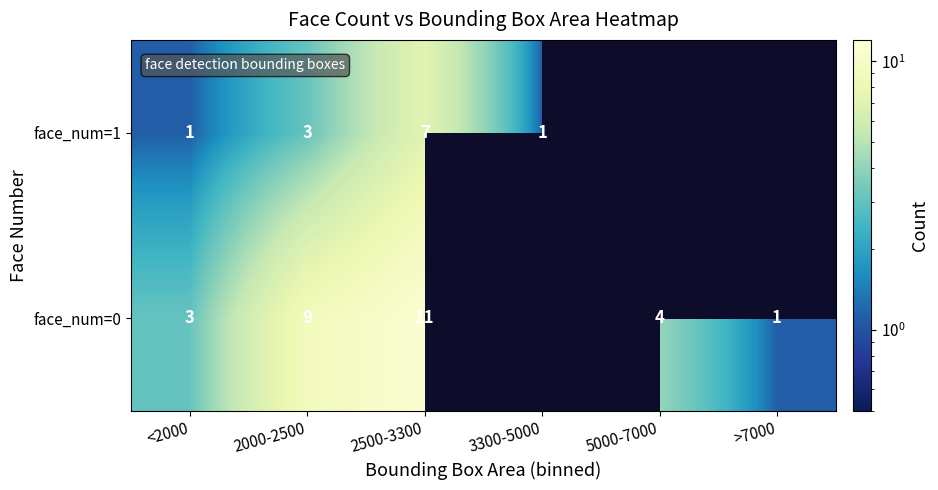

What is the sum of the face_num=0 values at 5000-7000 and 2000-2500?

13